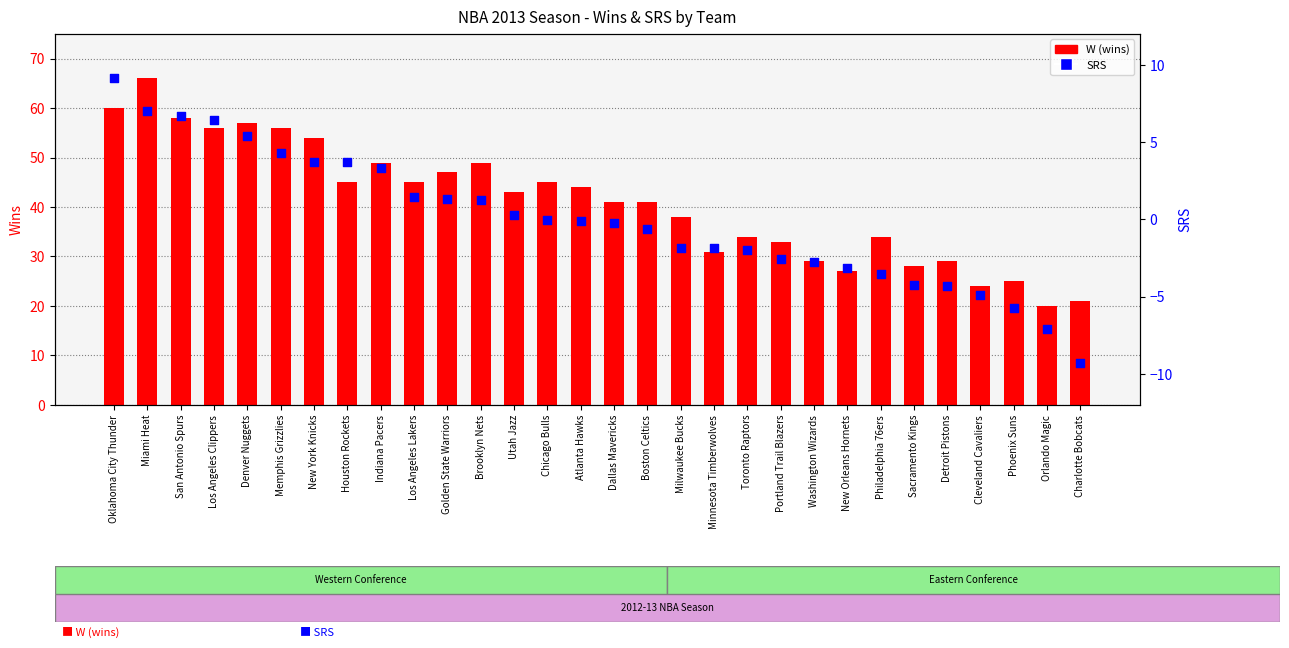

Which series reaches the maximum Y coordinate?

W